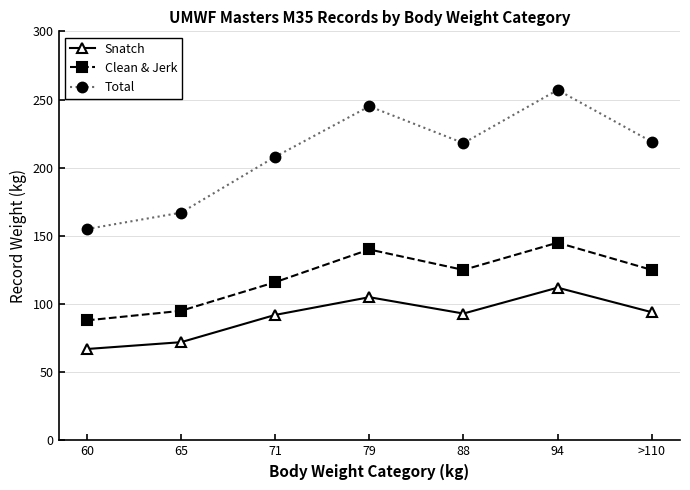

True or false: Clean & Jerk has a value of 140 at 79.

True